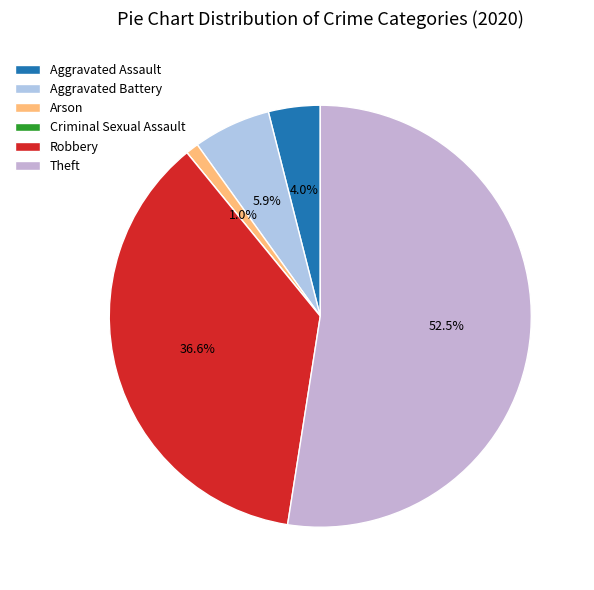

How many slices are in this pie chart?

6